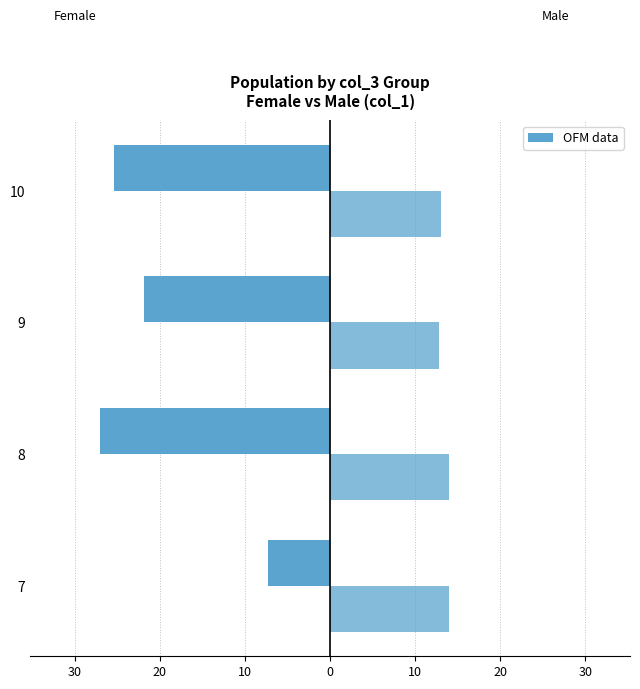

Reading left to right, transcribe all the data shown in this chart.

Female (col_2): -7.3	-27.1	-21.9	-25.4
Male (col_1): 14.0	14.0	12.8	13.0